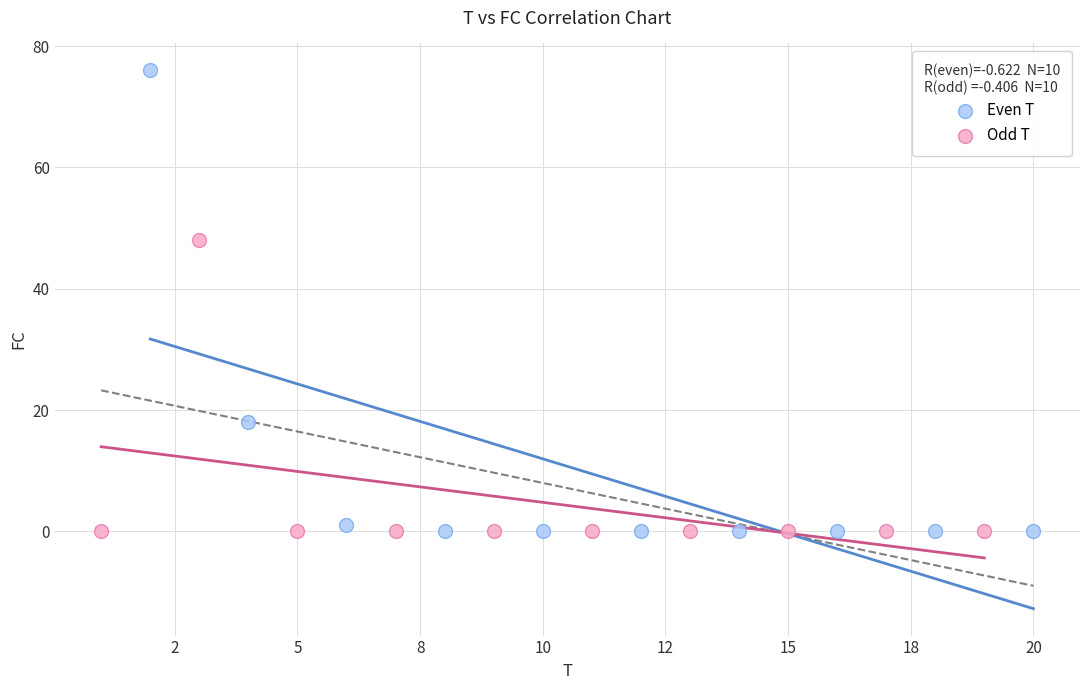

What are all the series names shown in the legend?

Even T, Odd T